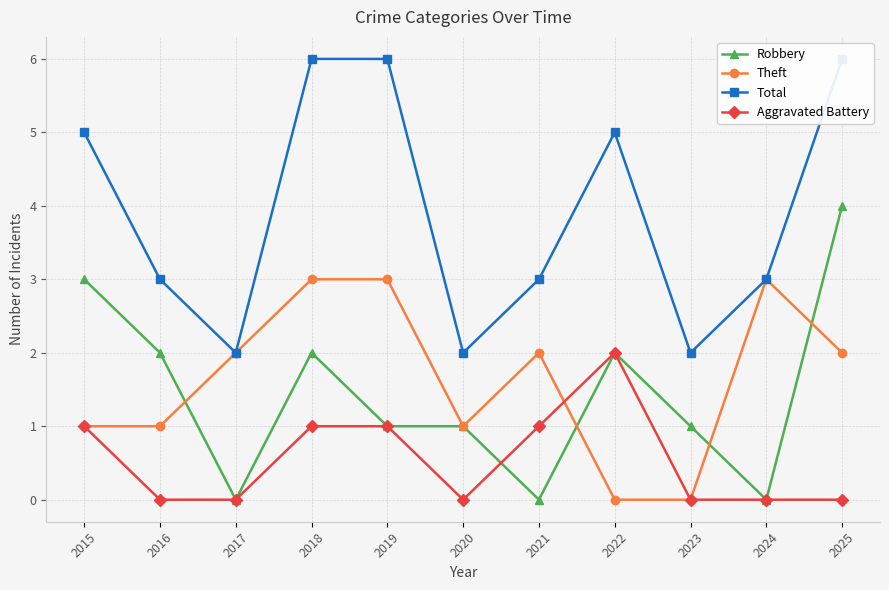

Reading left to right, list all the values displayed in this chart.

Robbery: 2015=3	2016=2	2017=0	2018=2	2019=1	2020=1	2021=0	2022=2	2023=1	2024=0	2025=4
Theft: 2015=1	2016=1	2017=2	2018=3	2019=3	2020=1	2021=2	2022=0	2023=0	2024=3	2025=2
Total: 2015=5	2016=3	2017=2	2018=6	2019=6	2020=2	2021=3	2022=5	2023=2	2024=3	2025=6
Aggravated Battery: 2015=1	2016=0	2017=0	2018=1	2019=1	2020=0	2021=1	2022=2	2023=0	2024=0	2025=0